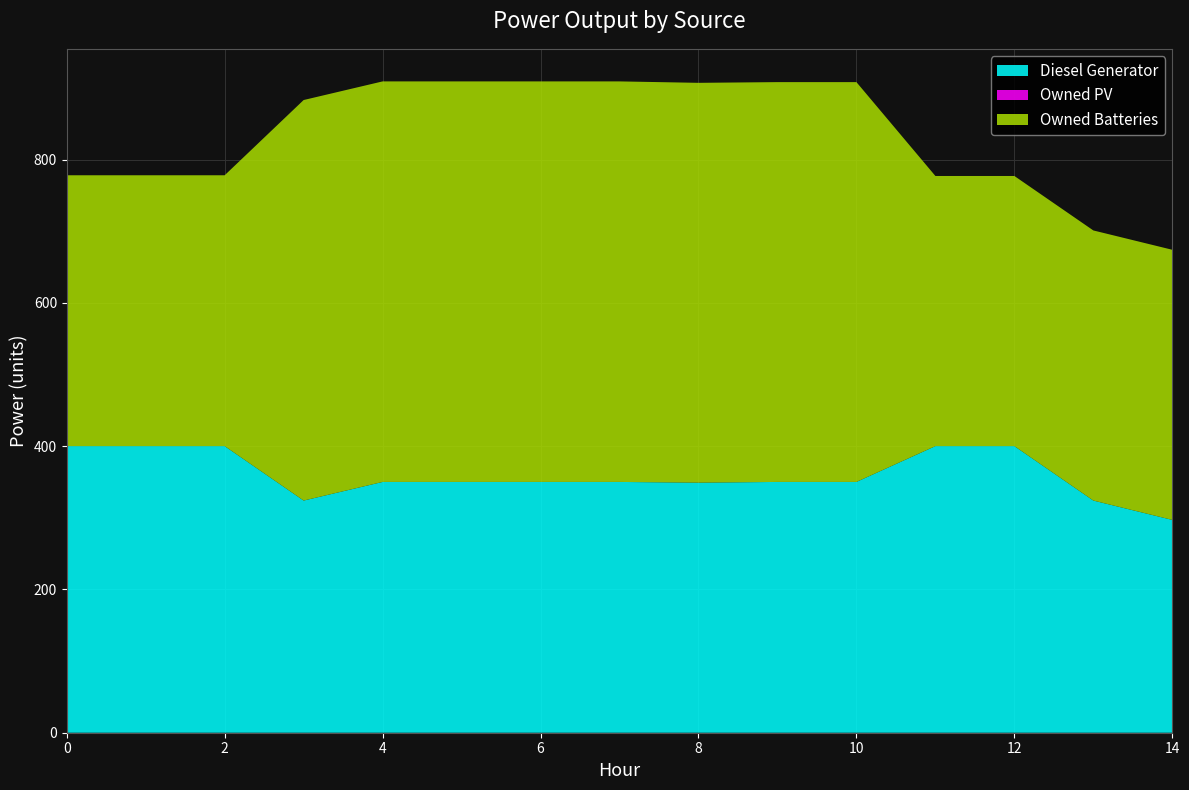

Reading right to left, extract all data points from this chart.

Diesel Generator: 14=297	13=324	12=400	11=400	10=350	9=350	8=349	7=350	6=350	5=350	4=350	3=324	2=400	1=400	0=400
Owned PV: 14=0	13=0	12=0	11=0	10=0	9=0	8=0	7=0	6=0	5=0	4=0	3=0	2=0	1=0	0=0
Owned Batteries: 14=377	13=377	12=377	11=377	10=558	9=558	8=558	7=559	6=559	5=559	4=559	3=559	2=378	1=378	0=378